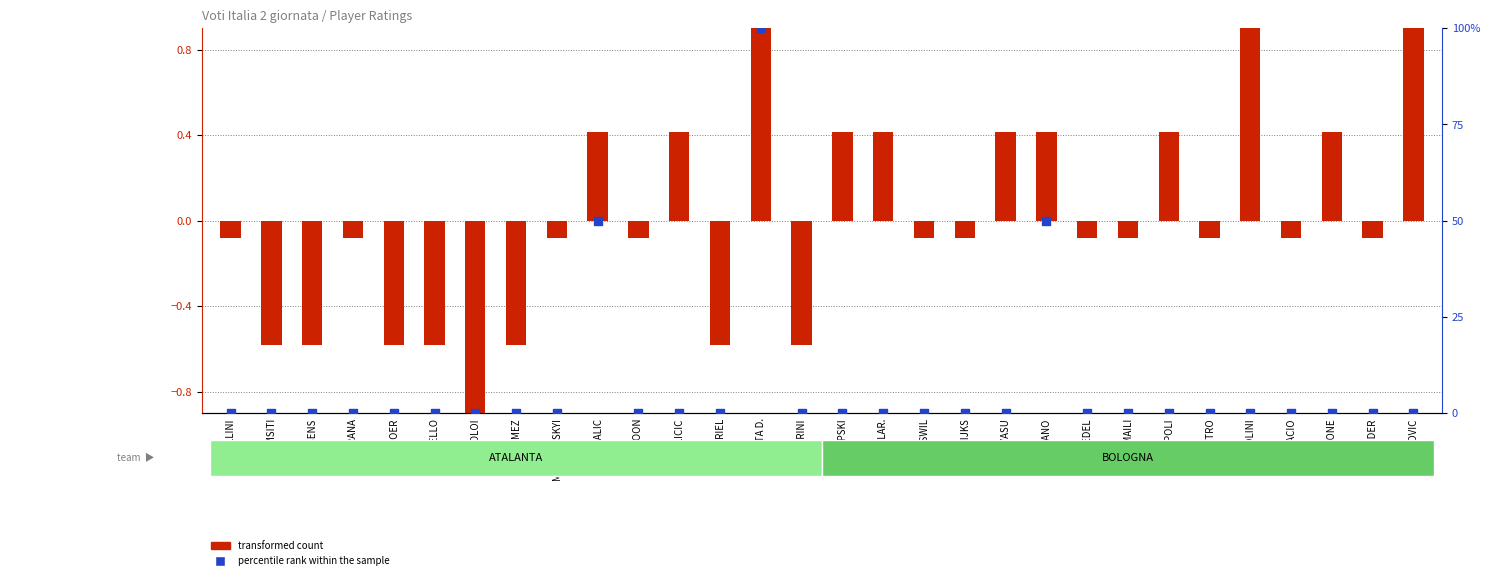

Which series has the widest spread of Y values?

percentile rank within the sample